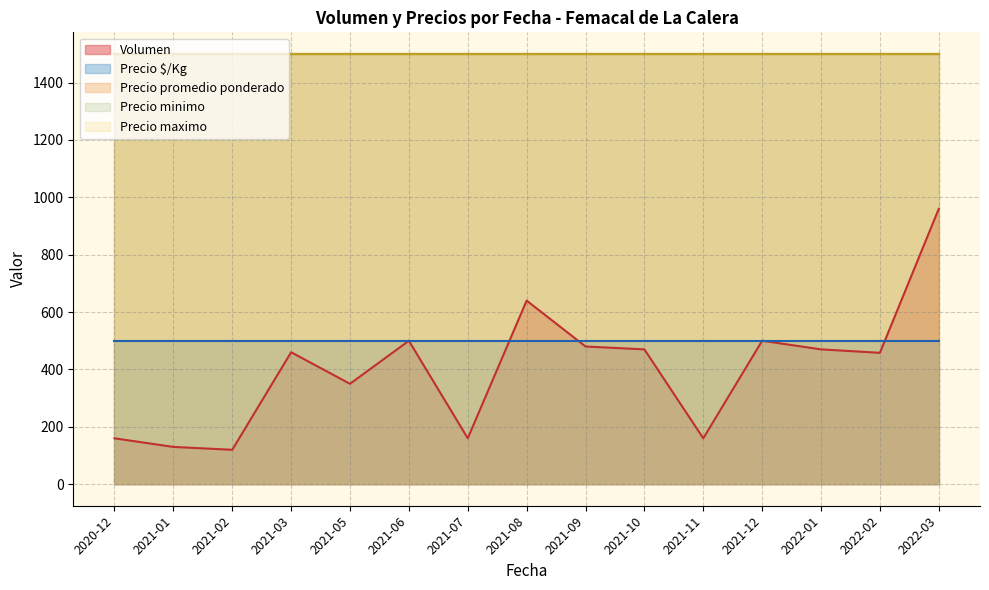

Which series has the largest range (max minus min)?

Volumen